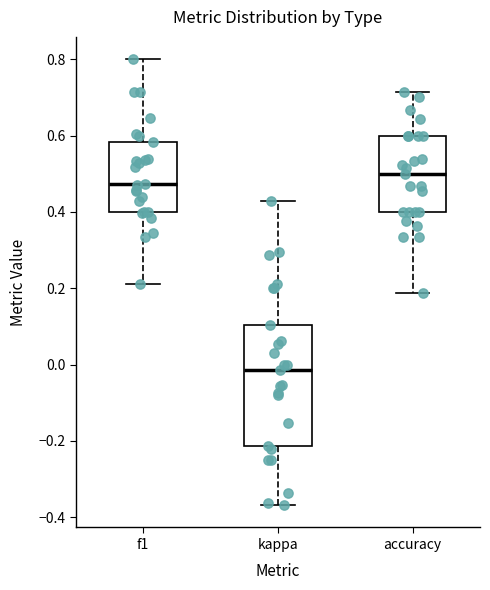

Reading left to right, read every box against the y-axis: the position of its median line, the range the box covers, and the ends of its whiskers. The values are not printed on the chart, so give them approximately, as read against the axis.

f1: median 0.48, box 0.40 to 0.58, whiskers 0.20 to 0.80
kappa: median -0.02, box -0.22 to 0.10, whiskers -0.36 to 0.42
accuracy: median 0.50, box 0.40 to 0.60, whiskers 0.18 to 0.72